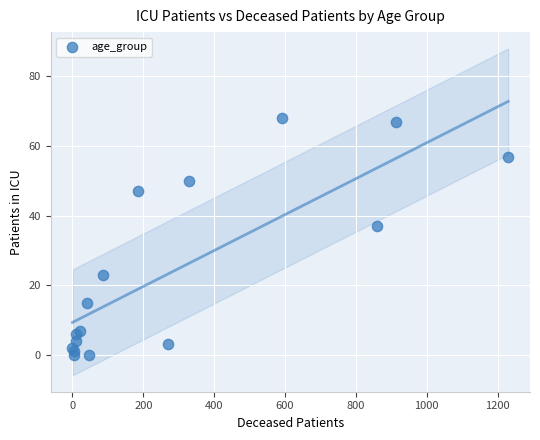

What Y value in the scatter plot is closest to 34?

37